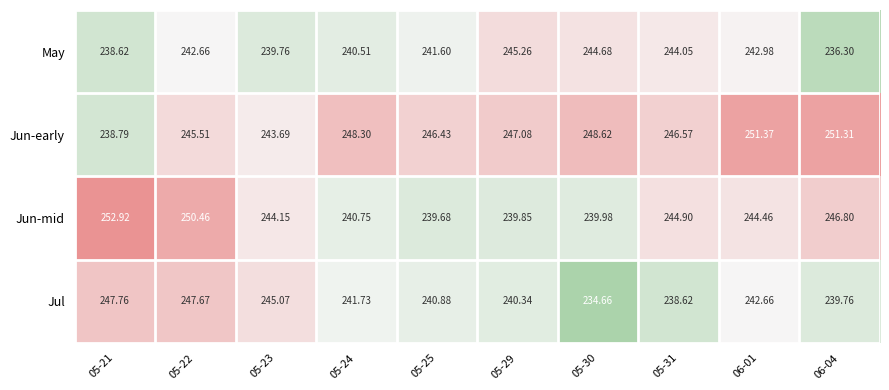

Is the value of May at 05-25 greater than the value of Jun-mid at 05-31?

No